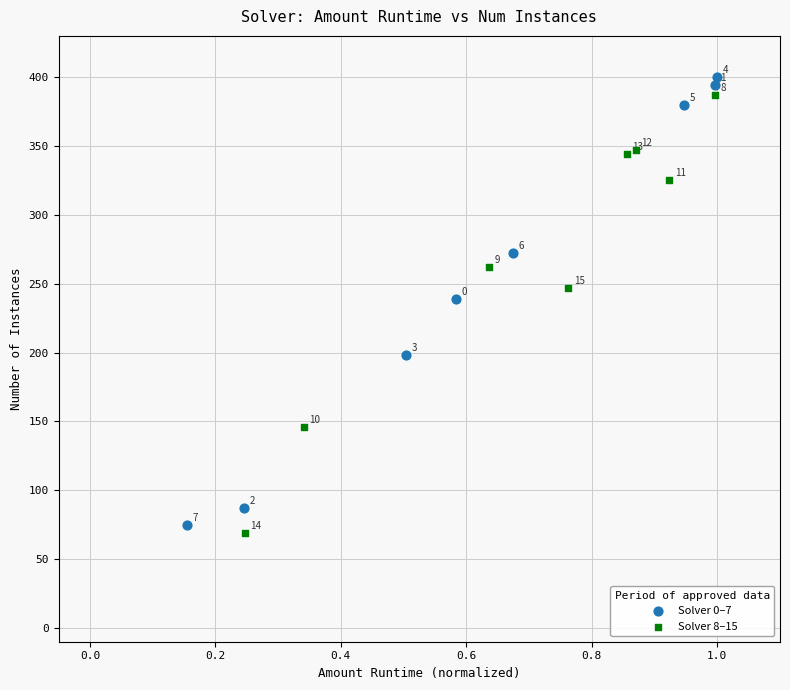

Which series reaches the maximum Y coordinate?

Solver 0–7